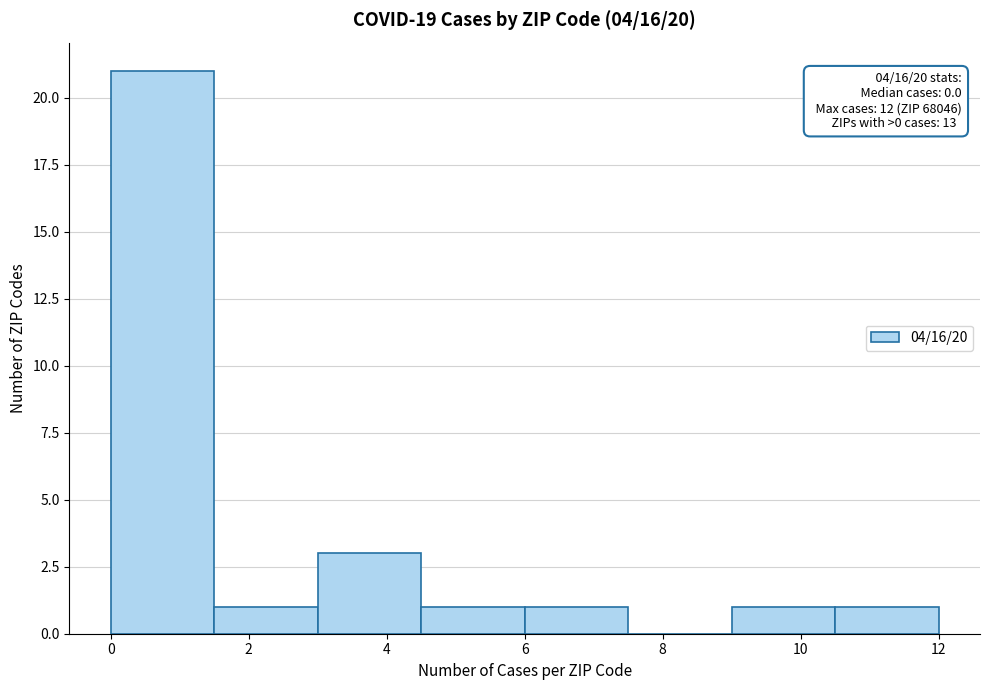

Over which range of the x-axis is the bar tallest?

0.0 to 1.5